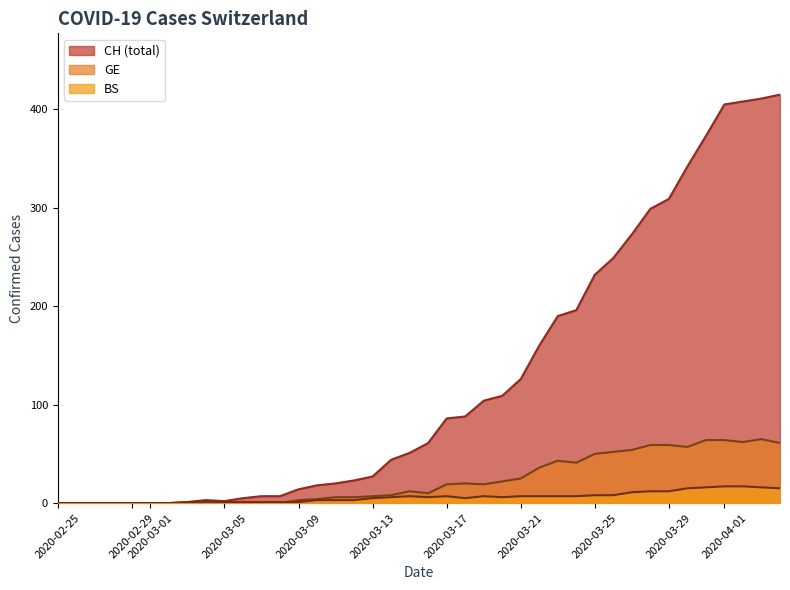

How many categories are shown in the chart?

40